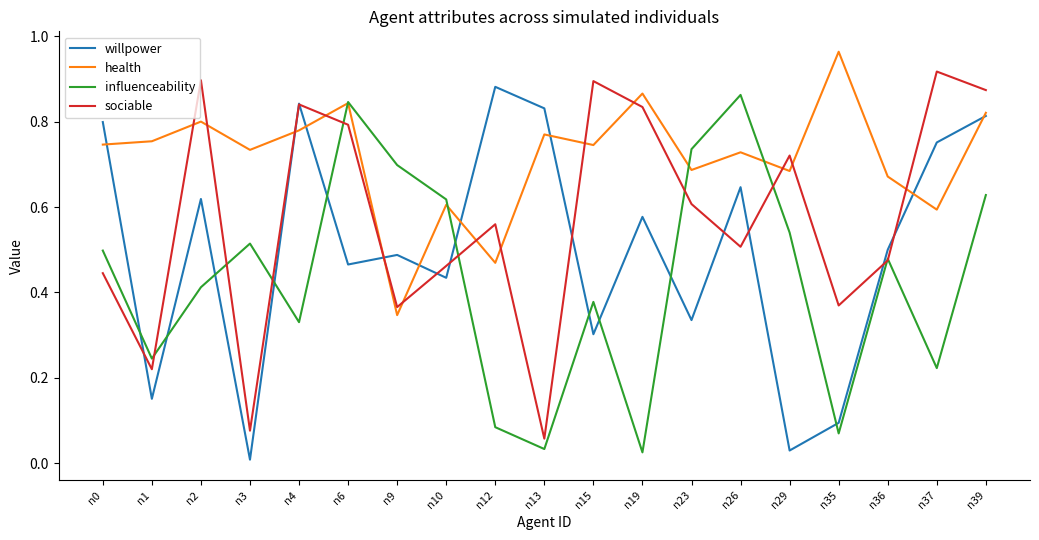

At n0, list the series in order from smallest to largest.

sociable, influenceability, health, willpower